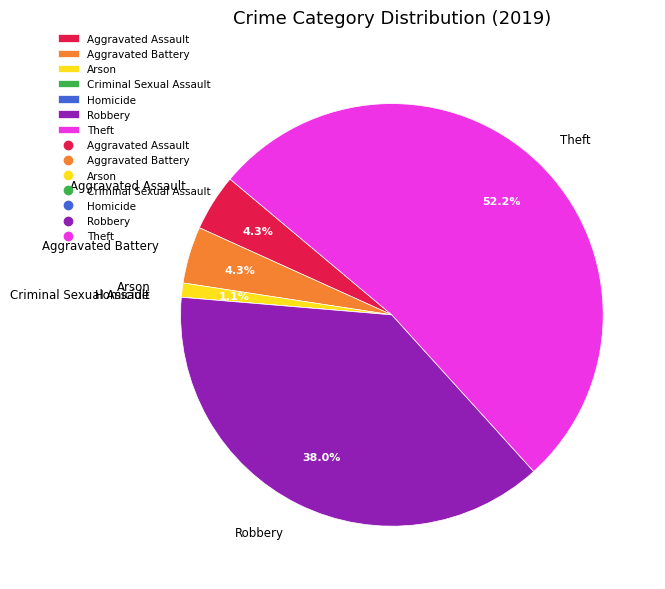

Combined, do Aggravated Assault and Robbery account for over 50%?

No